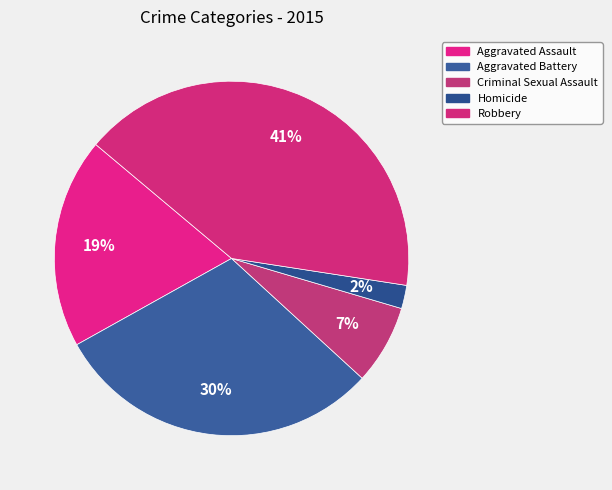

Is Robbery the majority of the pie?

No